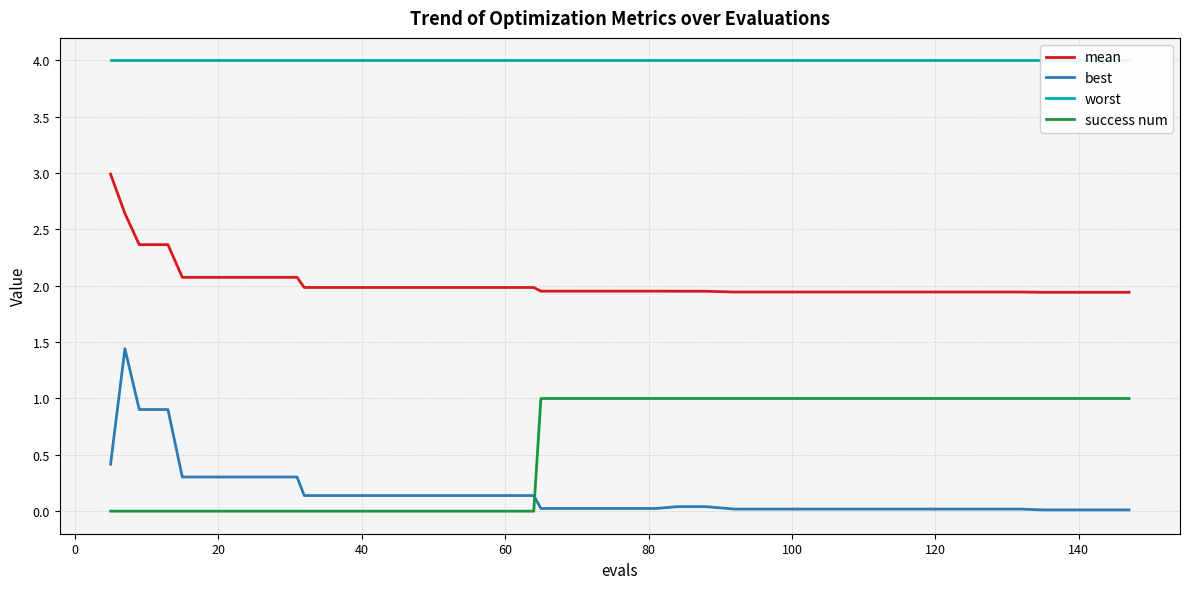

Which series has the largest range (max minus min)?

best